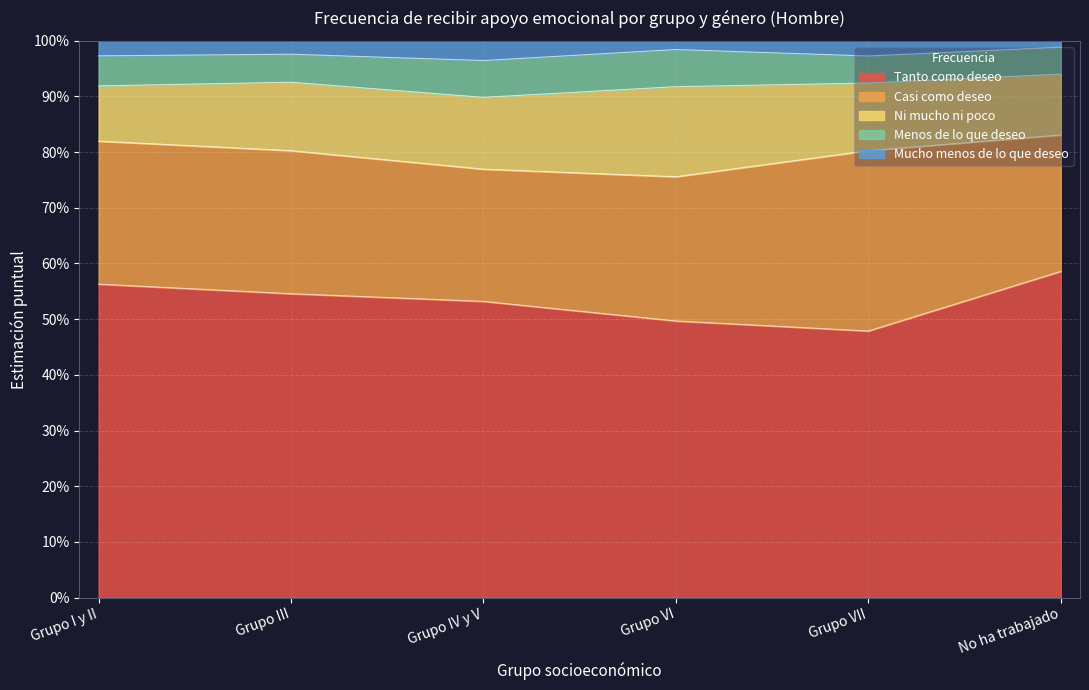

What is the total value across all series at Grupo IV y V?

1.0